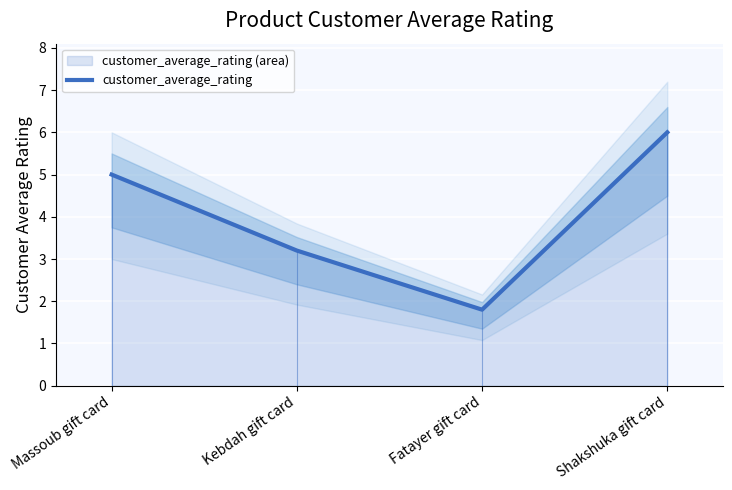

What is the label of the 1st point from the right?

Shakshuka gift card